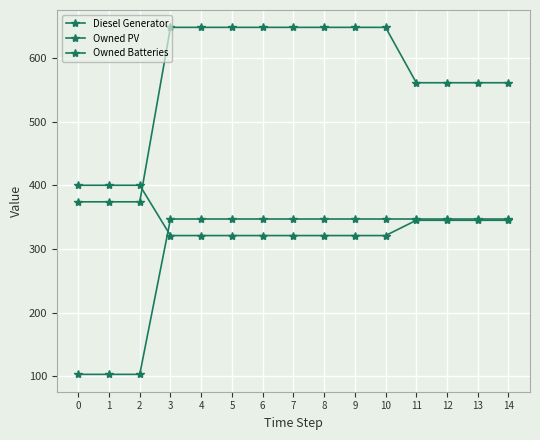

How many data points in Diesel Generator are above 321?

7